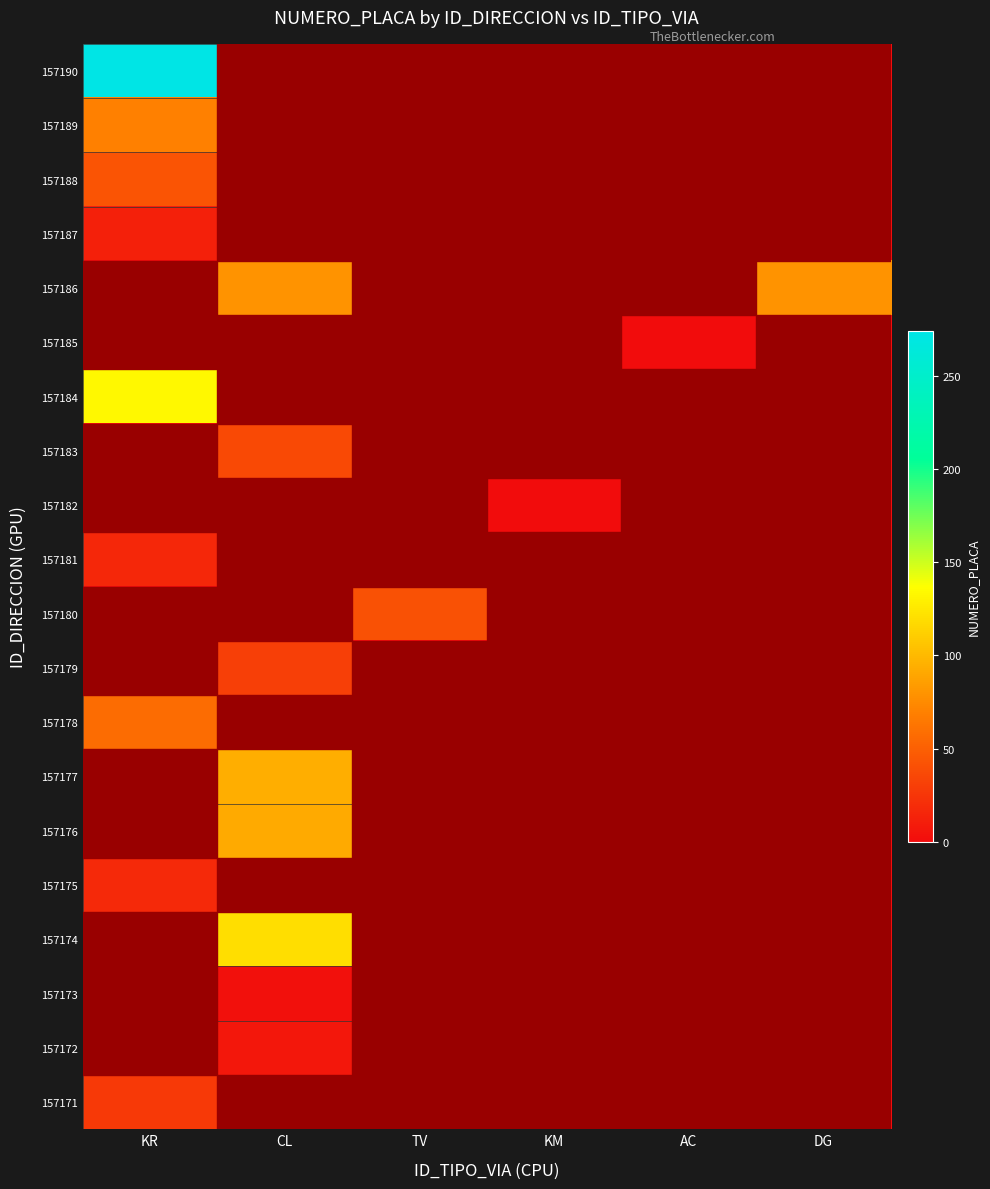

List the series in order of their peak value, highest first.

157190, 157184, 157174, 157177, 157176, 157186, 157189, 157178, 157188, 157180, 157183, 157179, 157171, 157175, 157181, 157187, 157172, 157173, 157182, 157185